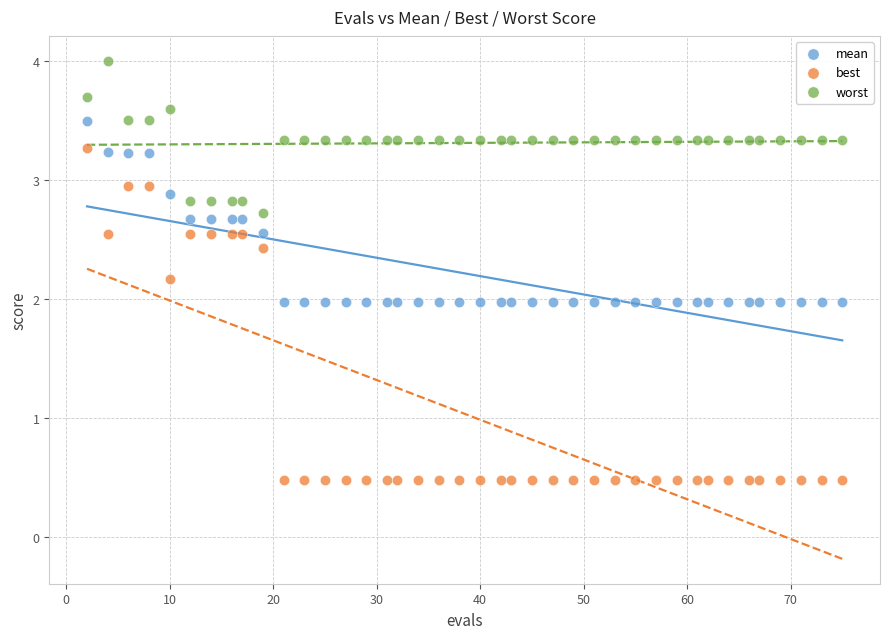

Which series reaches the maximum Y coordinate?

worst